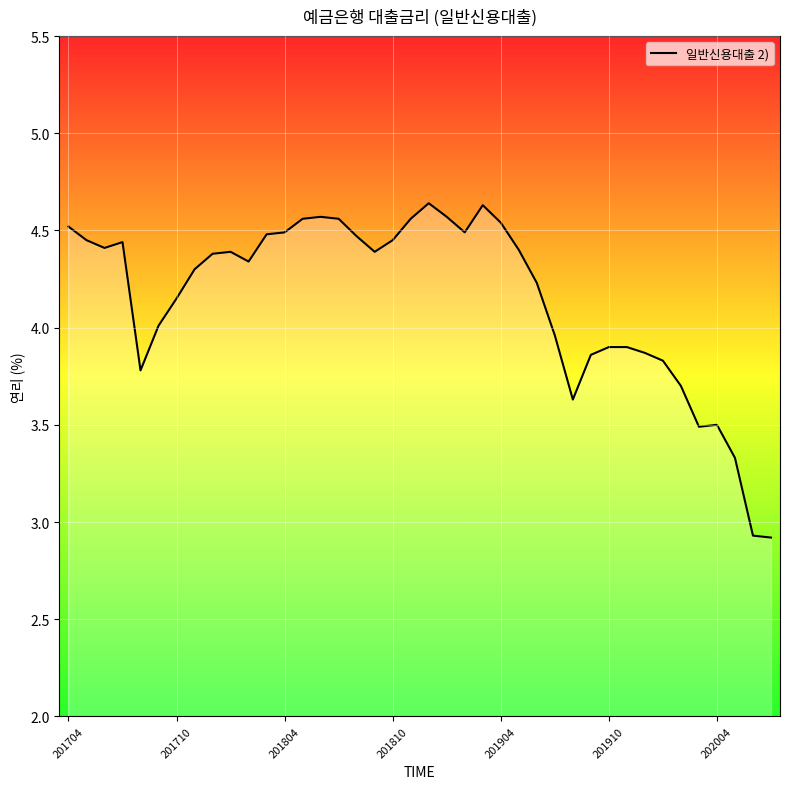

What is the difference between the maximum and minimum values?

1.7